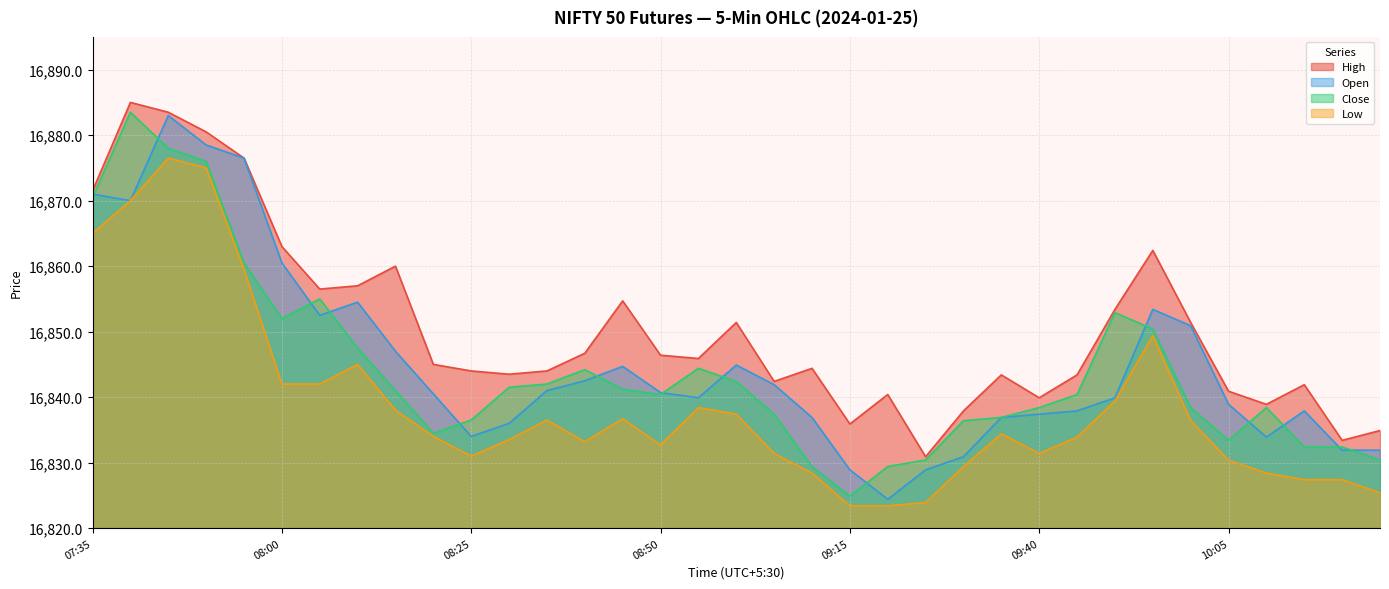

What is the difference between the maximum and second lowest values in the Close series?

54.1